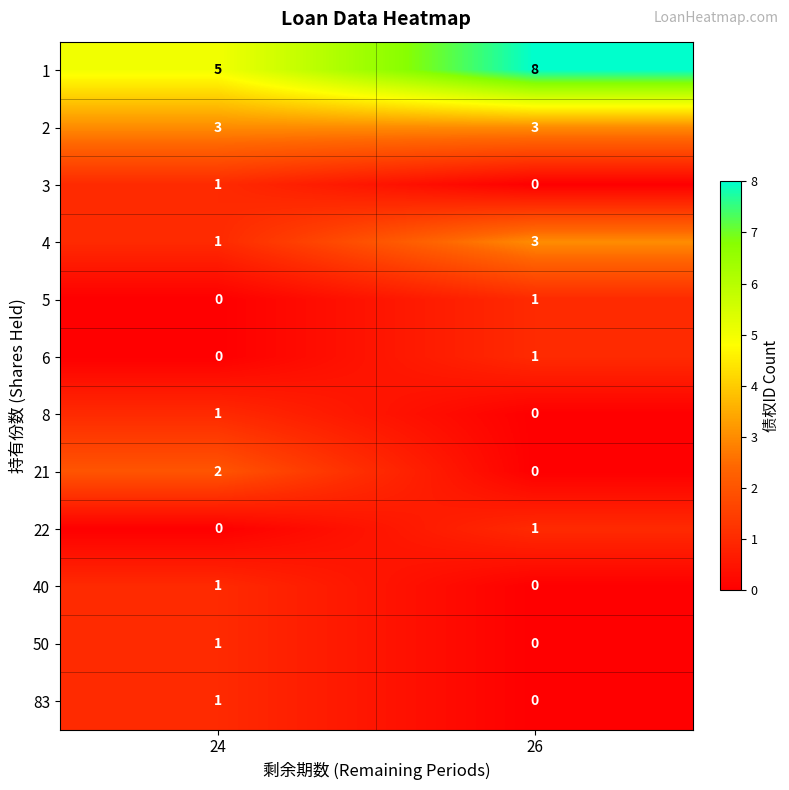

What is the total value across all series at 26?

17